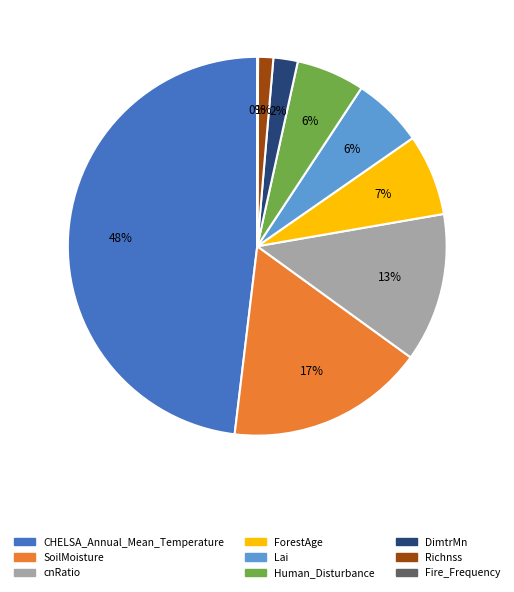

To the nearest percent, what is the combined percentage of ForestAge and SoilMoisture?

24%